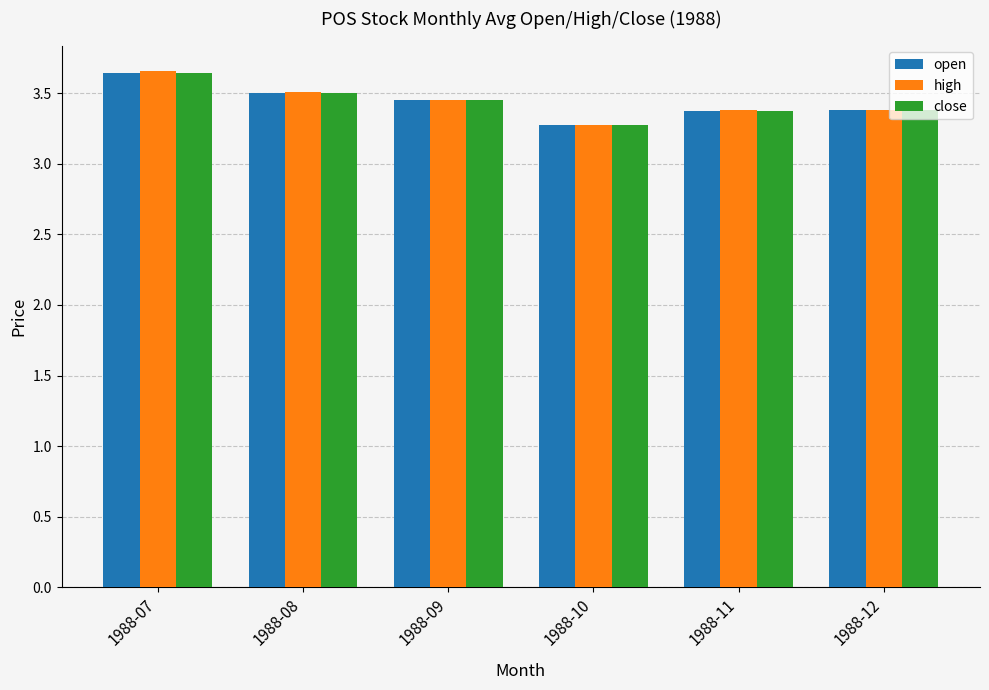

At how many categories does at least one series exceed 3?

6